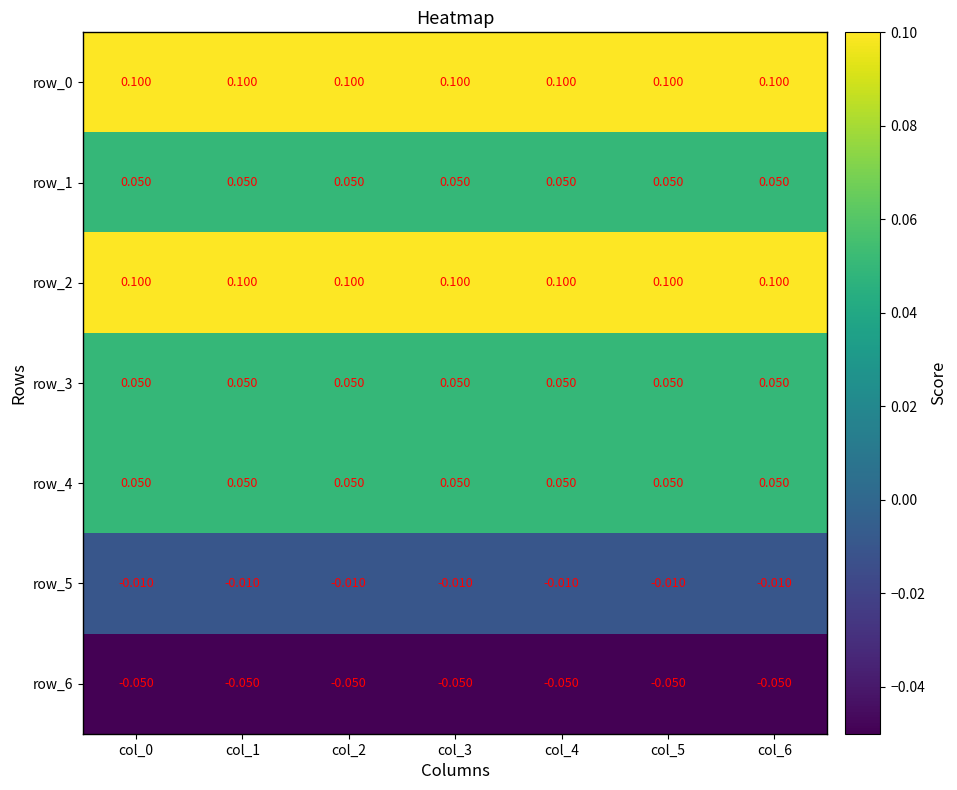

Read the row_4 value at col_4.

0.1